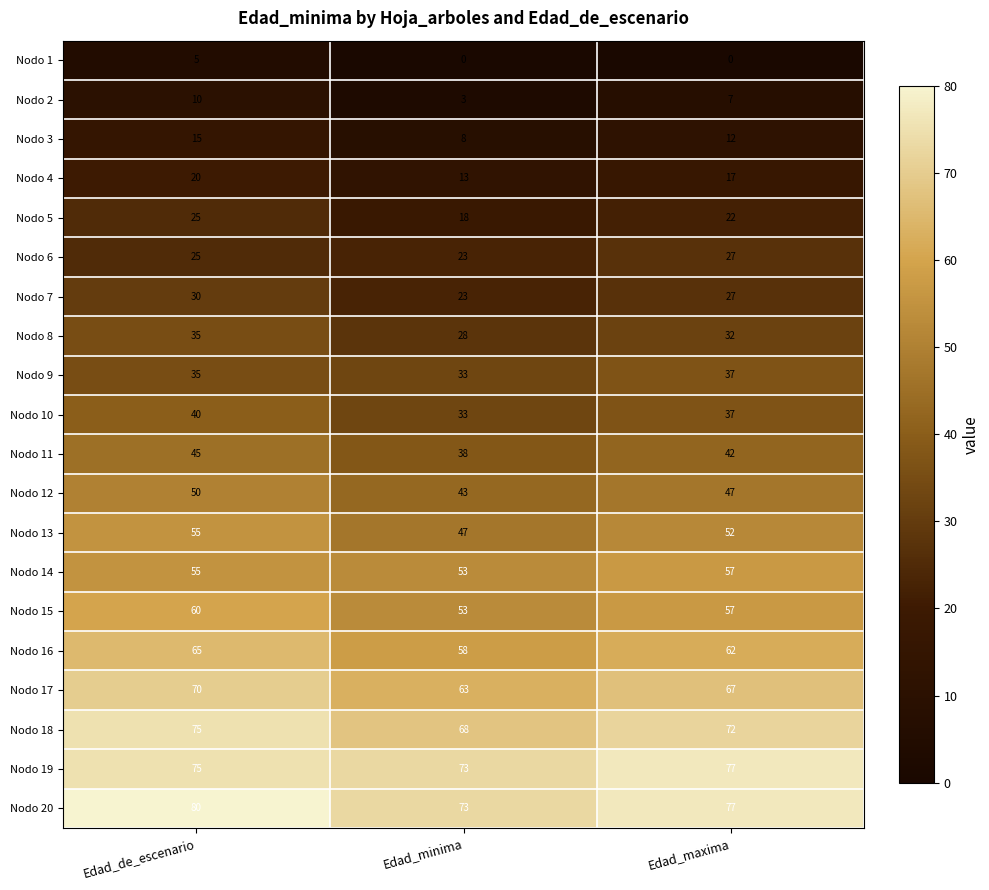

The Nodo 5 series shows 33 at Edad_maxima. True or false?

False